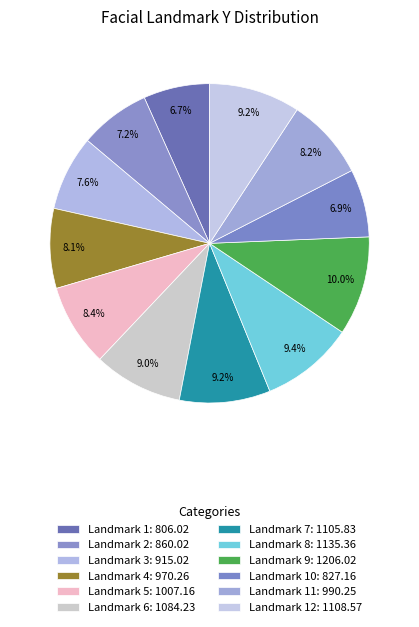

Which slice is the smallest?

1